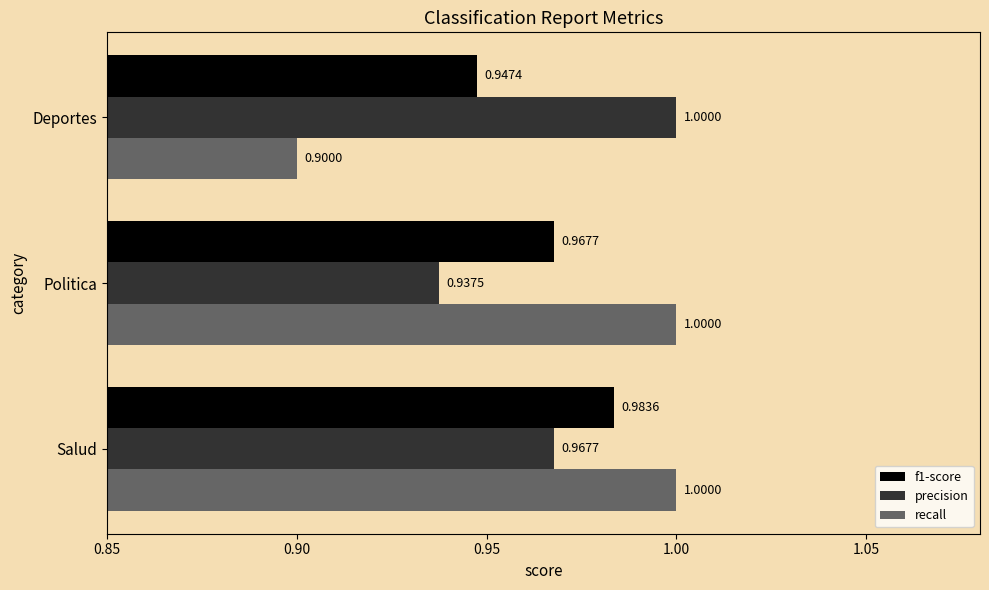

At which label is recall closest to 0?

Deportes